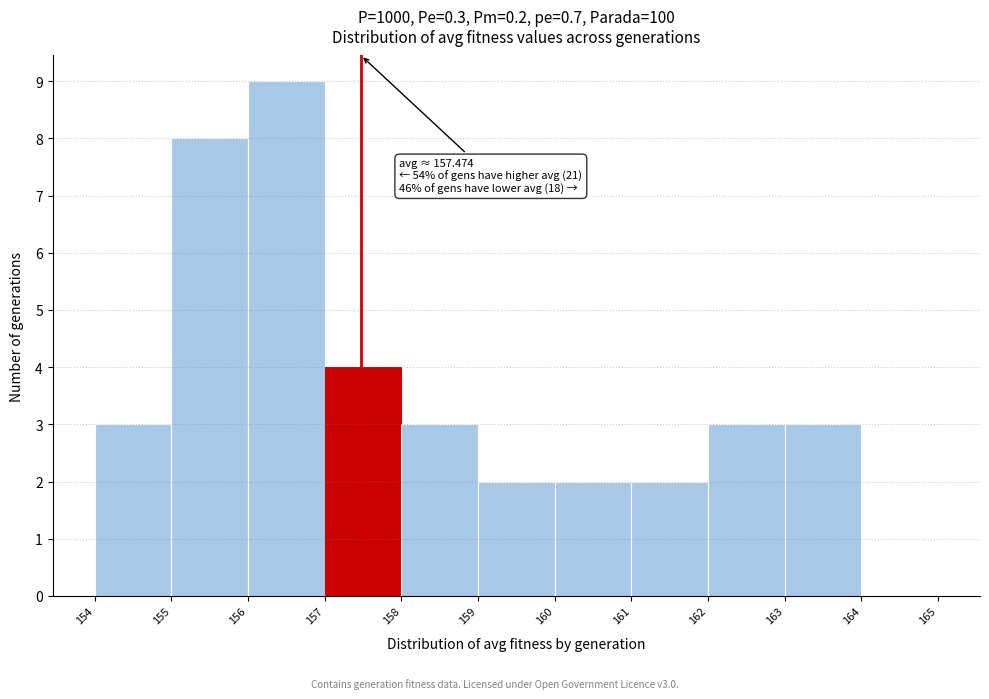

Which range on the x-axis has the tallest bar?

156 to 157